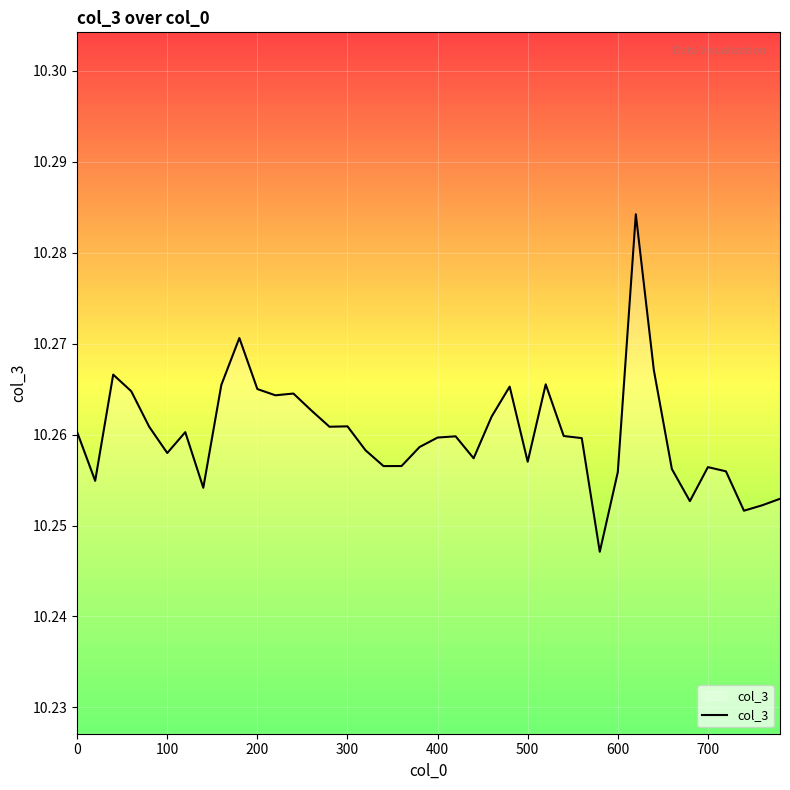

Reading left to right, list all the values displayed in this chart.

10.3	10.3	10.3	10.3	10.3	10.3	10.3	10.3	10.3	10.3	10.3	10.3	10.3	10.3	10.3	10.3	10.3	10.3	10.3	10.3	10.3	10.3	10.3	10.3	10.3	10.3	10.3	10.3	10.3	10.2	10.3	10.3	10.3	10.3	10.3	10.3	10.3	10.3	10.3	10.3